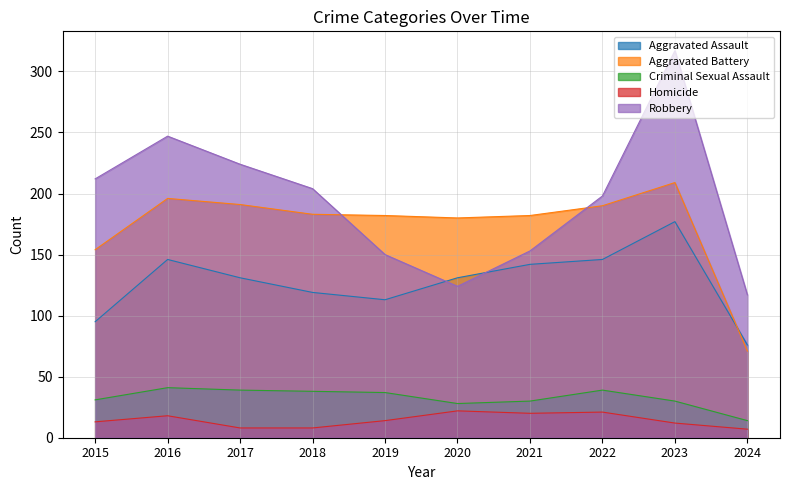

True or false: Aggravated Battery and Homicide intersect in this chart.

False